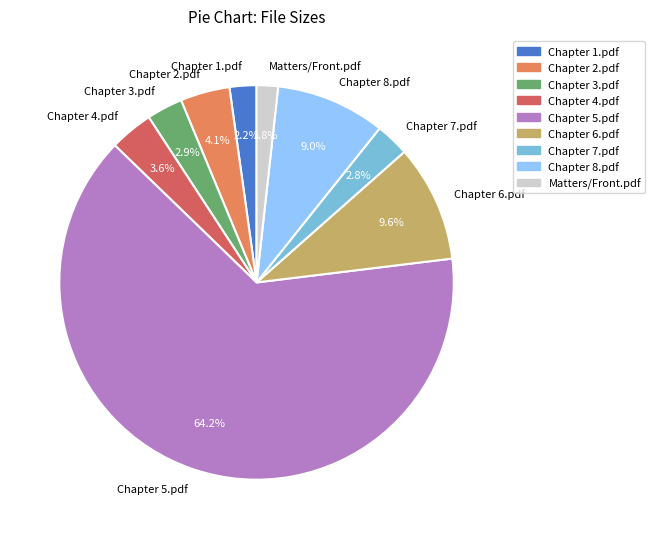

To the nearest percent, what is the difference between the Chapter 8.pdf and Chapter 4.pdf slice percentages?

5%